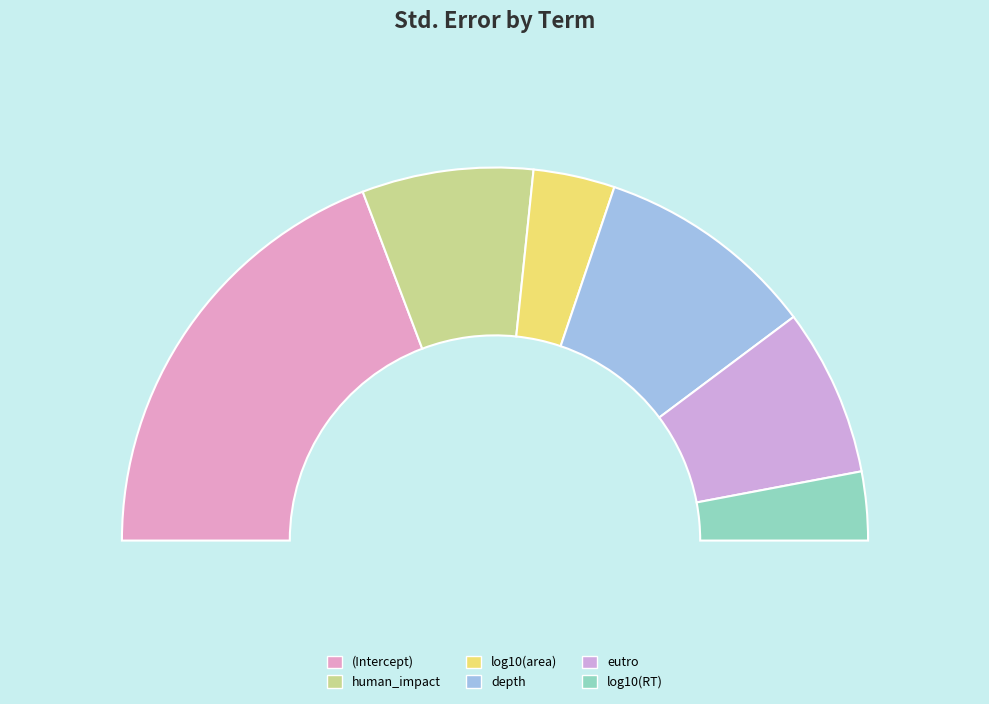

Is there a majority slice in this chart?

No